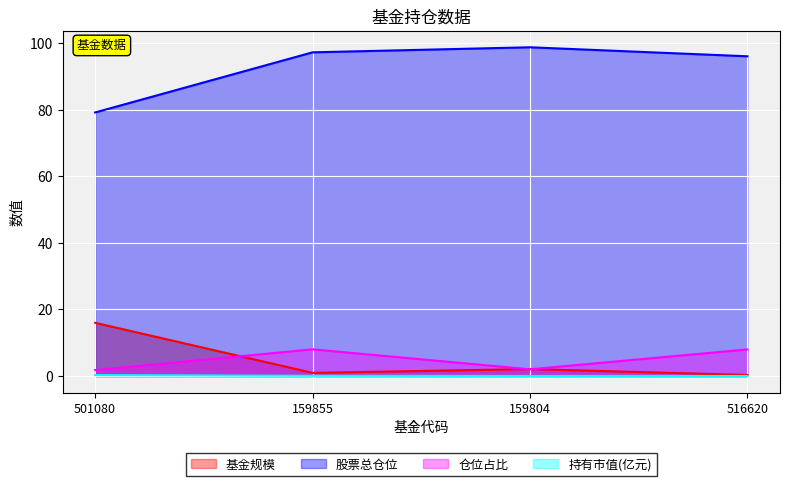

What is the difference between the 基金规模 values at 159855 and 159804?

1.1